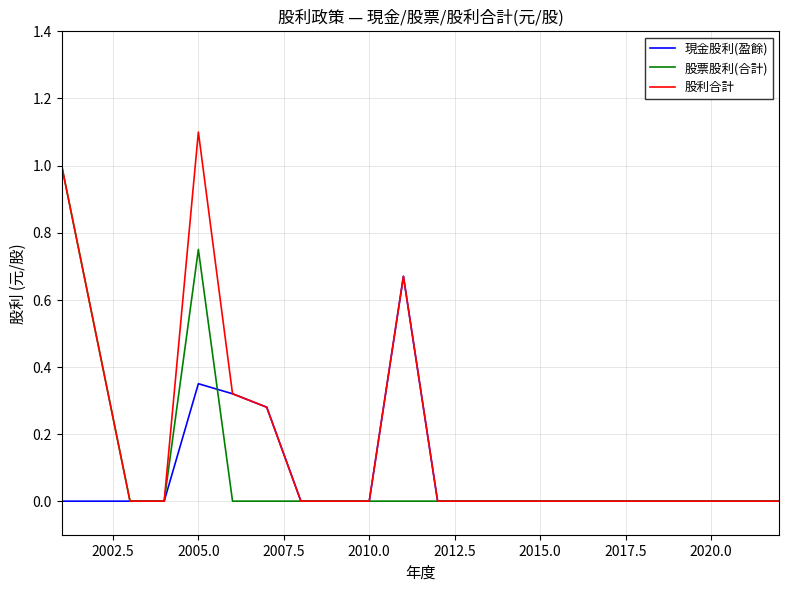

In 股利合計, how many points are higher than both neighbors (excluding endpoints)?

2